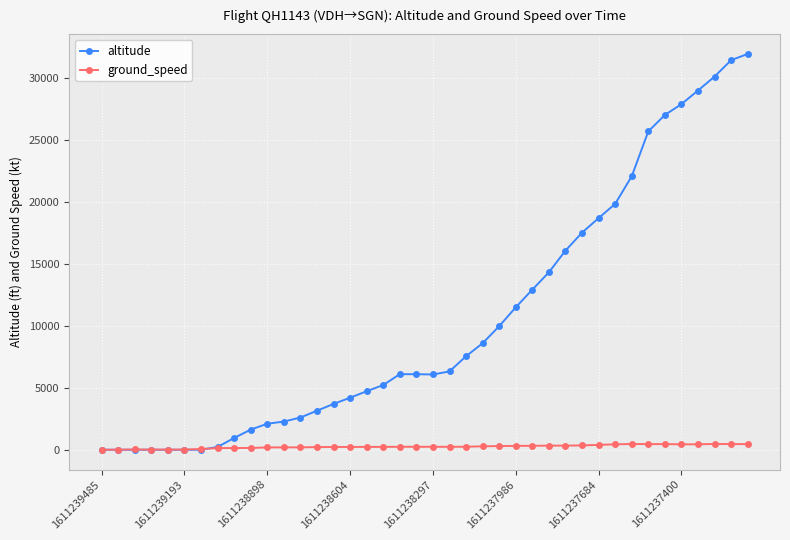

What is the difference between the maximum and minimum values in the altitude series?

31950